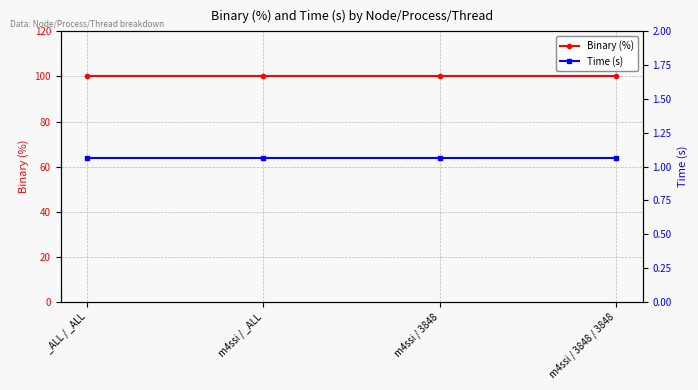

What is the label of the 3rd point from the left?

m4ssi / 3848